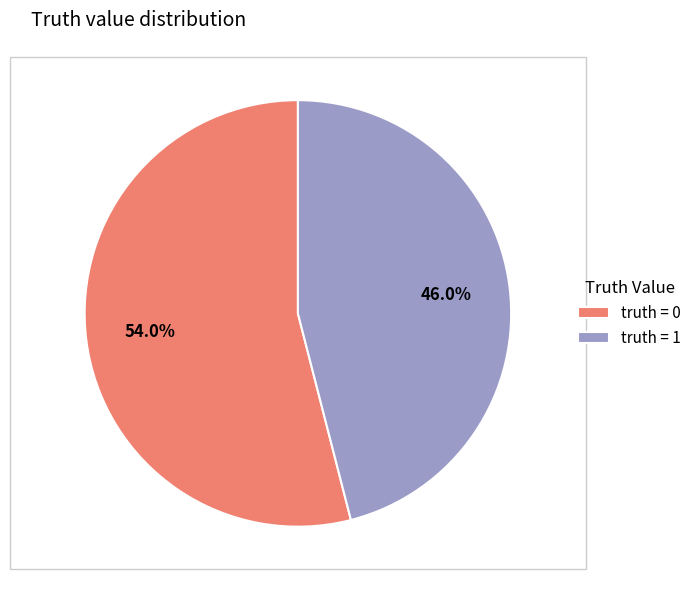

Approximately how many times larger is the value at truth = 0 compared to truth = 1?

1.2